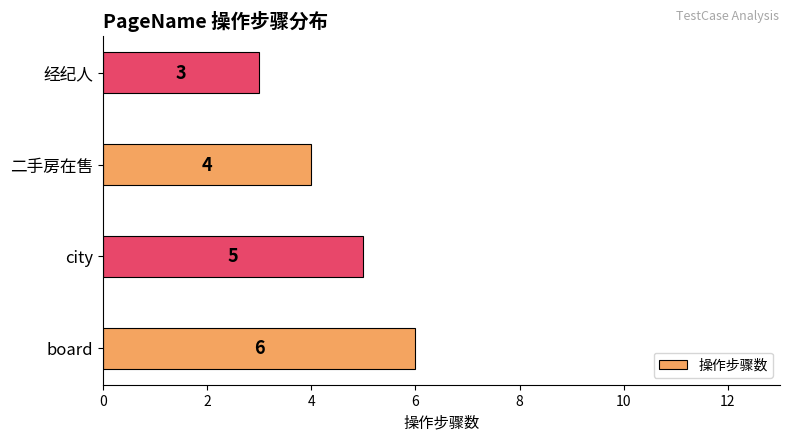

Reading top to bottom, list all the values displayed in this chart.

3	4	5	6